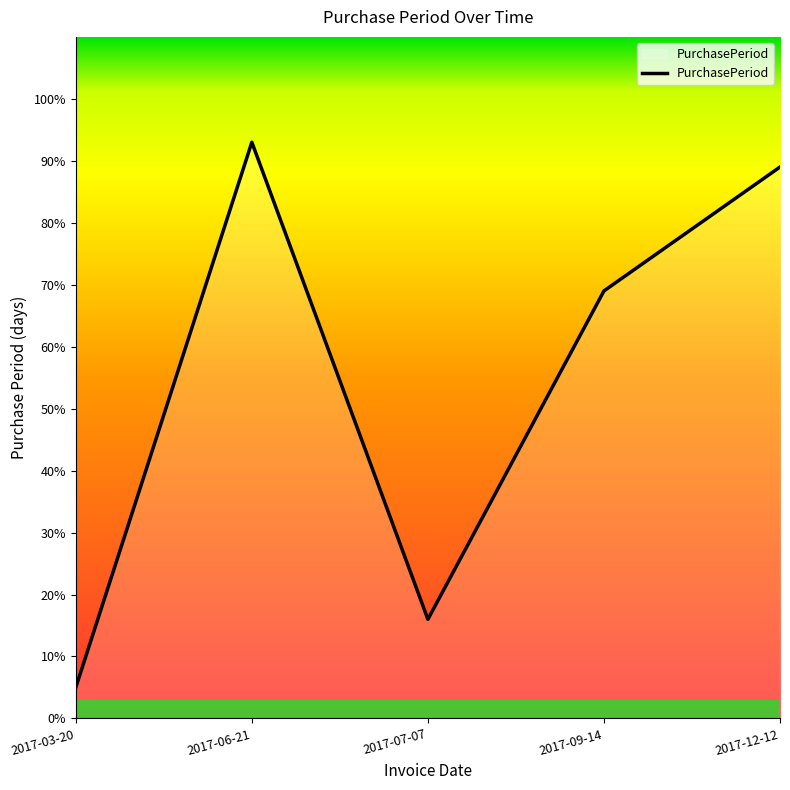

Reading right to left, what are all the values shown in this chart?

89	69	16	93	5